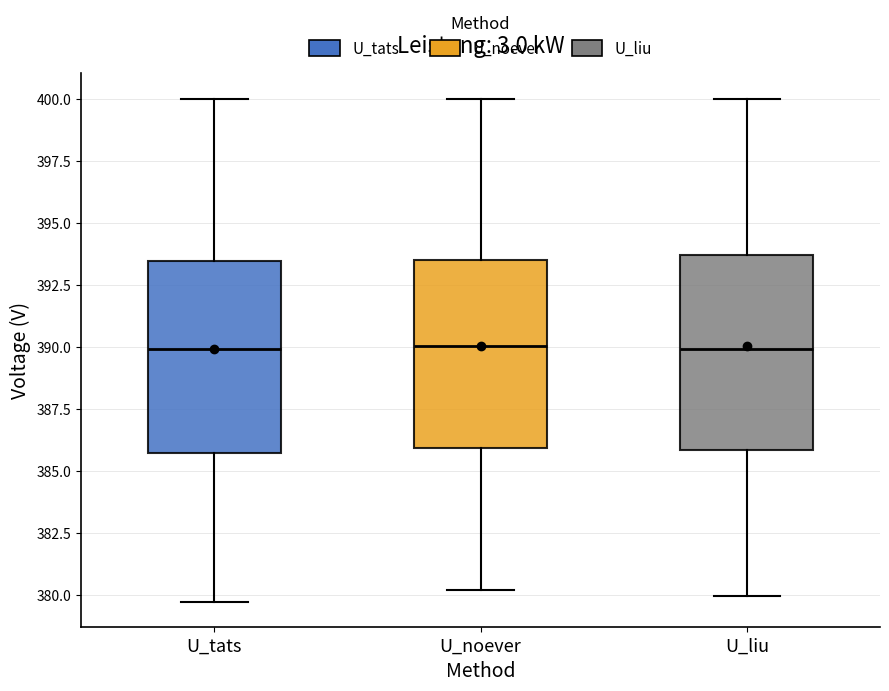

Reading left to right, read every box against the y-axis: the position of its median line, the range the box covers, and the ends of its whiskers. The values are not printed on the chart, so give them approximately, as read against the axis.

U_tats: median 390.0, box 385.5 to 393.5, whiskers 379.5 to 400.0
U_noever: median 390.0, box 386.0 to 393.5, whiskers 380.0 to 400.0
U_liu: median 390.0, box 386.0 to 393.5, whiskers 380.0 to 400.0